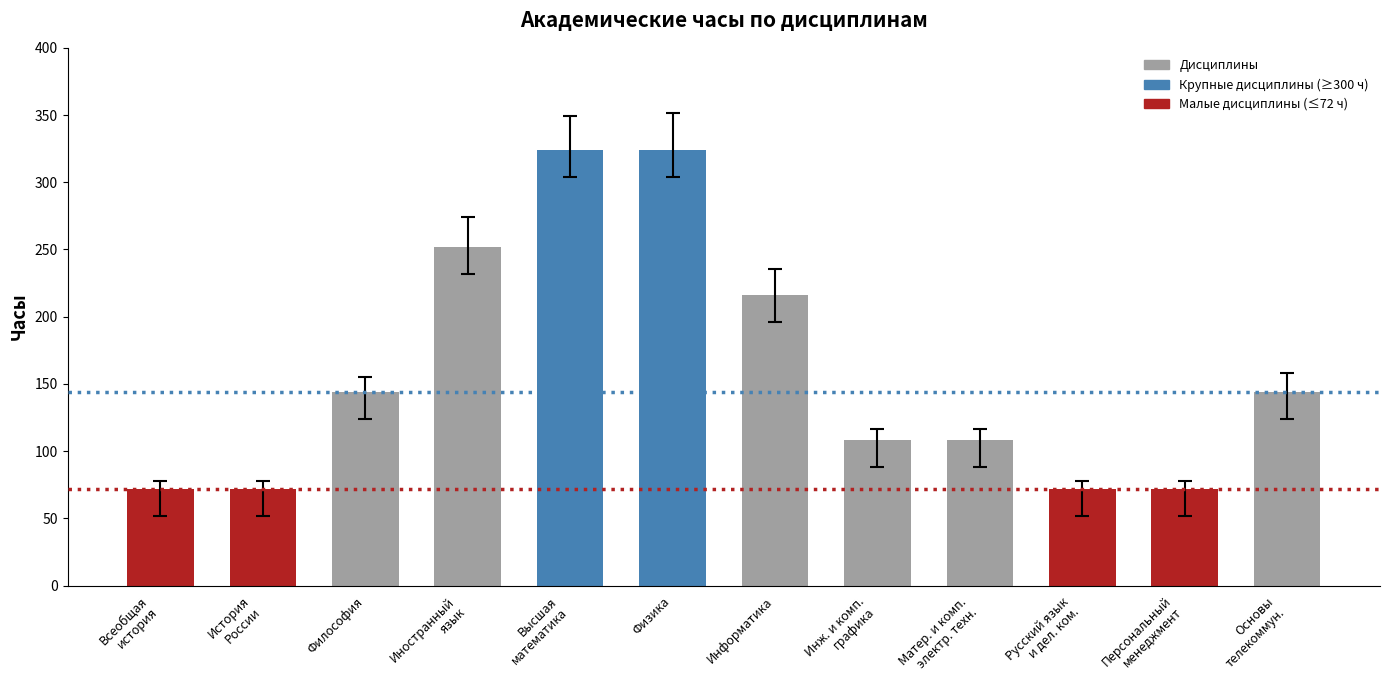

Reading left to right, transcribe all the data shown in this chart.

72	72	144	252	324	324	216	108	108	72	72	144